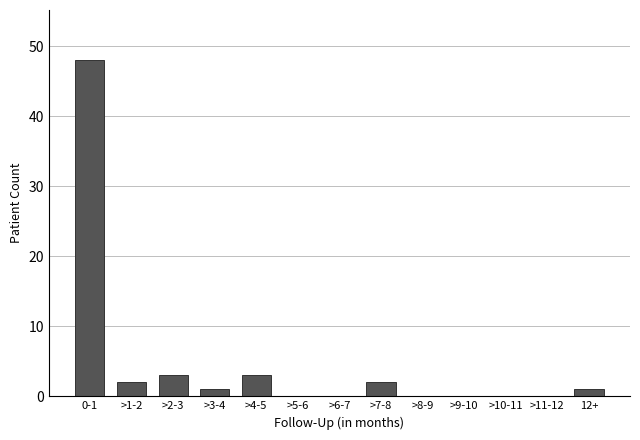

Reading left to right, what are all the values shown in this chart?

0-1=48	>1-2=2	>2-3=3	>3-4=1	>4-5=3	>5-6=0	>6-7=0	>7-8=2	>8-9=0	>9-10=0	>10-11=0	>11-12=0	12+=1